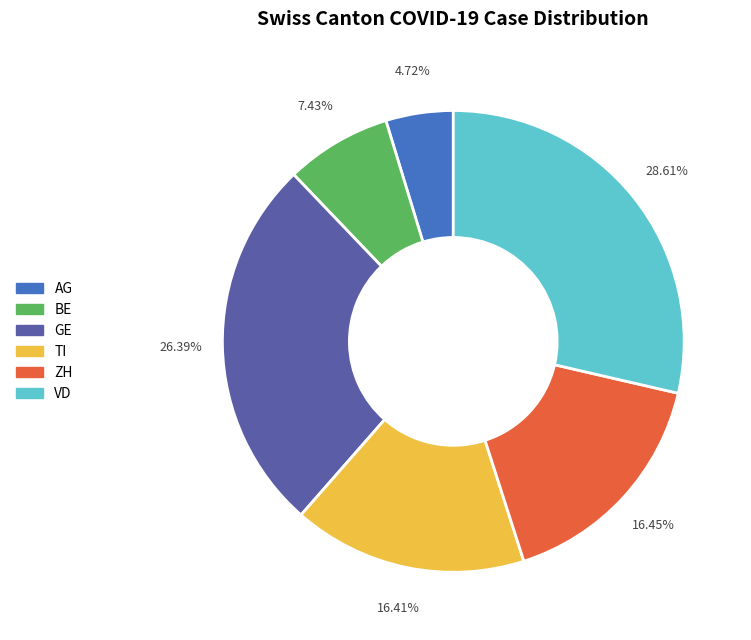

What is the ratio of the value at BE to the value at GE?

0.3